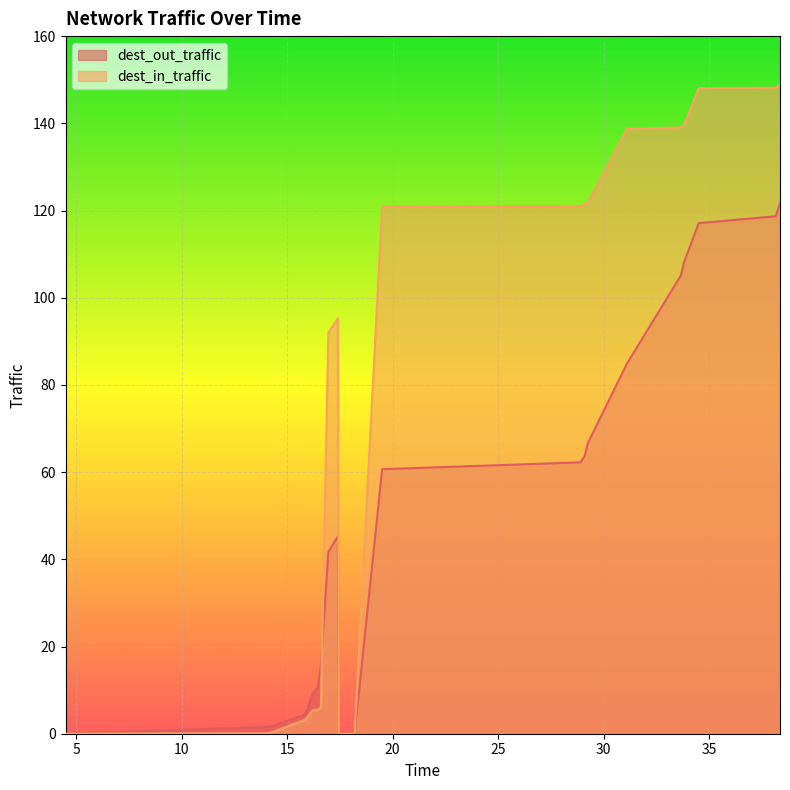

What is the difference between the maximum and minimum values in the dest_out_traffic series?

121.7